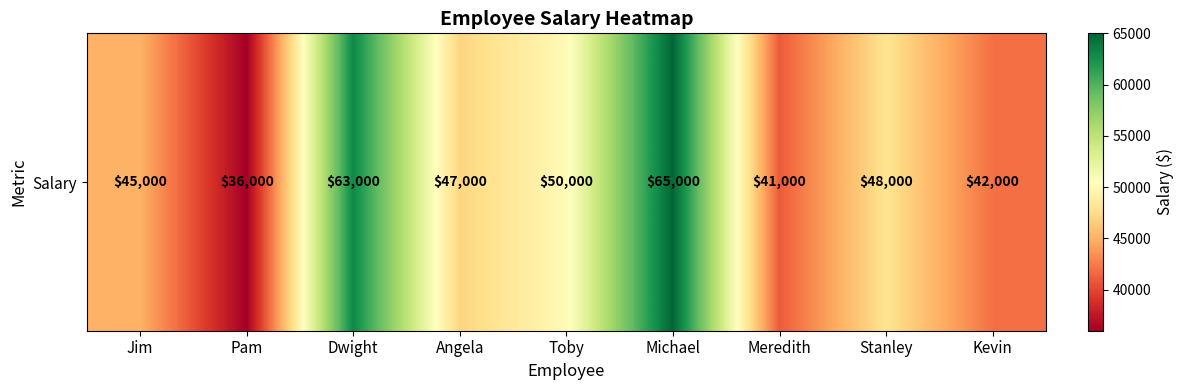

How many data points are above 47000?

4